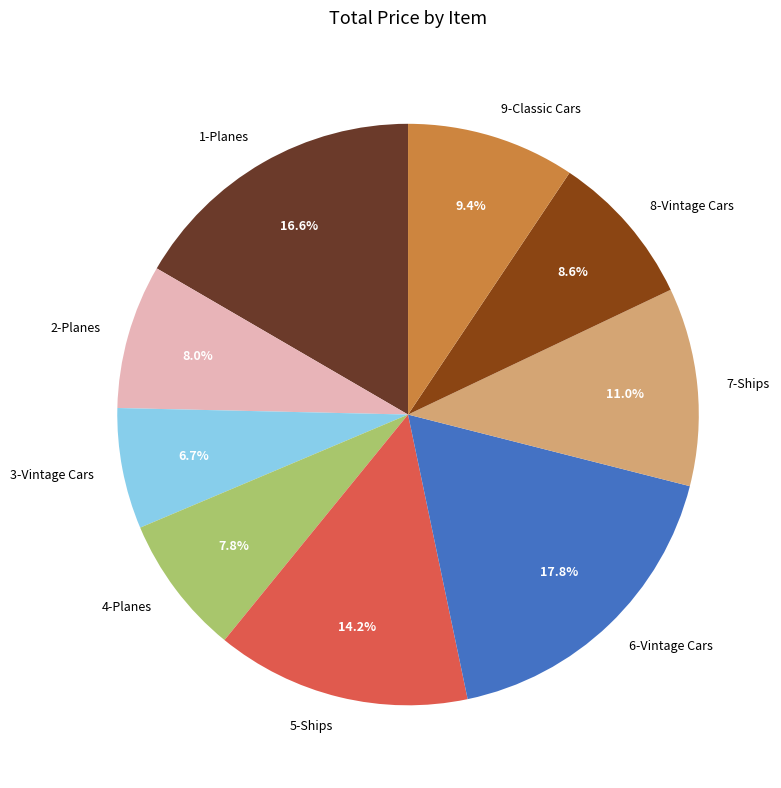

Which has a higher value, 5-Ships or 6-Vintage Cars?

6-Vintage Cars